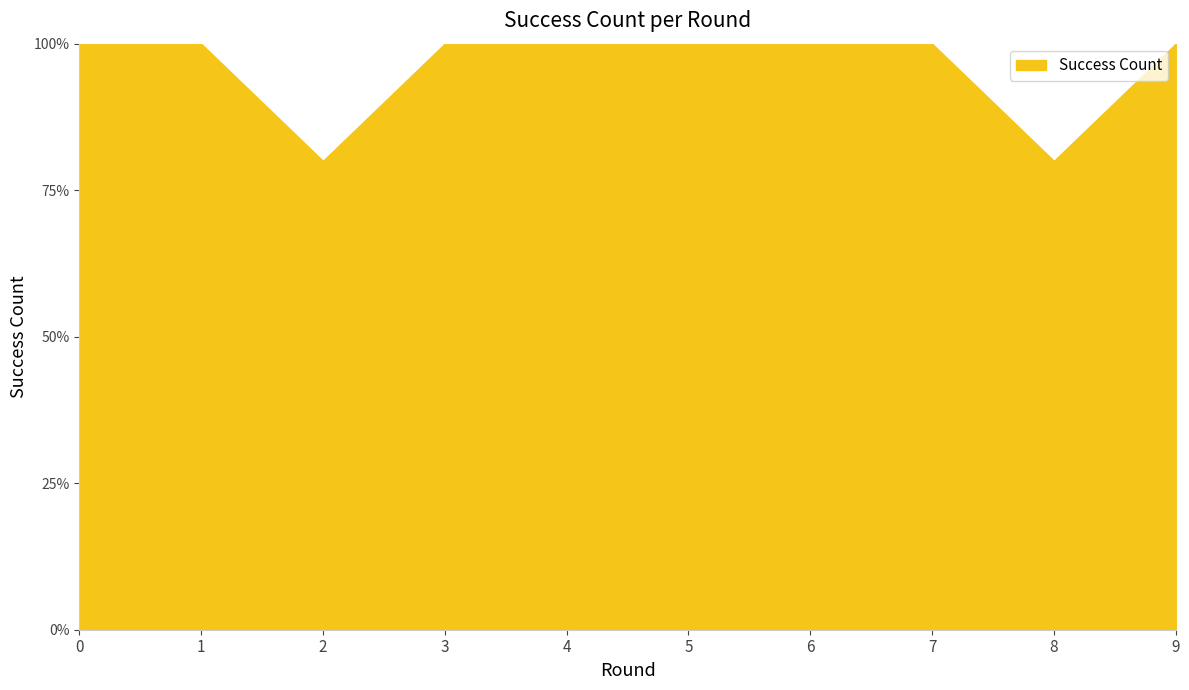

The value at 4 is 10. True or false?

True